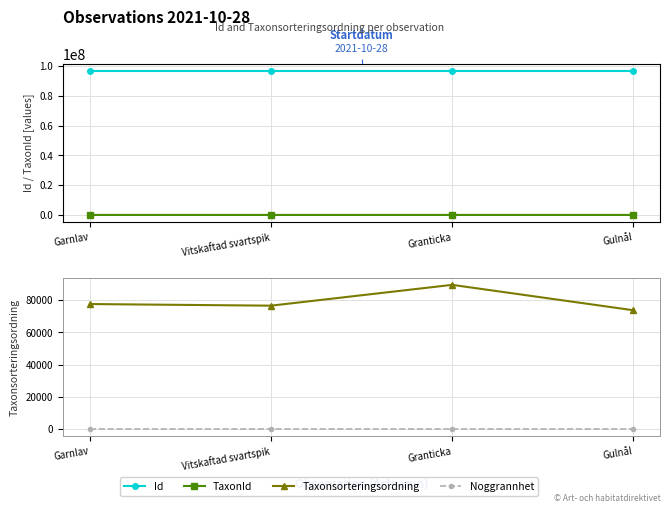

Reading left to right, extract all data points from this chart.

Id: 96881551	96881590	96881555	96881553
TaxonId: 6425	314	5432	6439
Taxonsorteringsordning: 77506	76504	89410	73678
Noggrannhet: 25	25	25	25